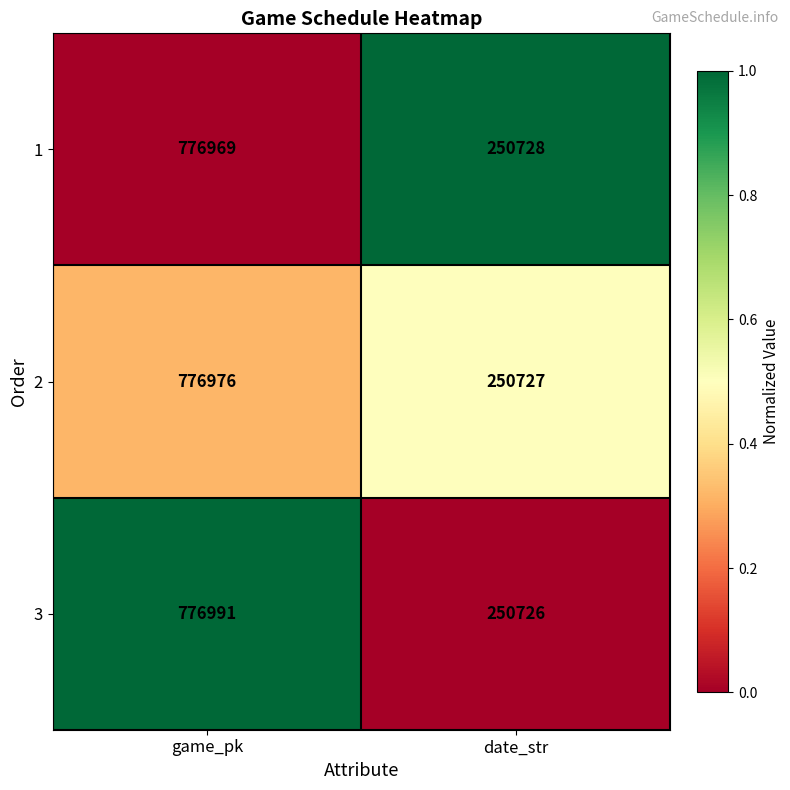

What is the sum of all 3 values?

1027717